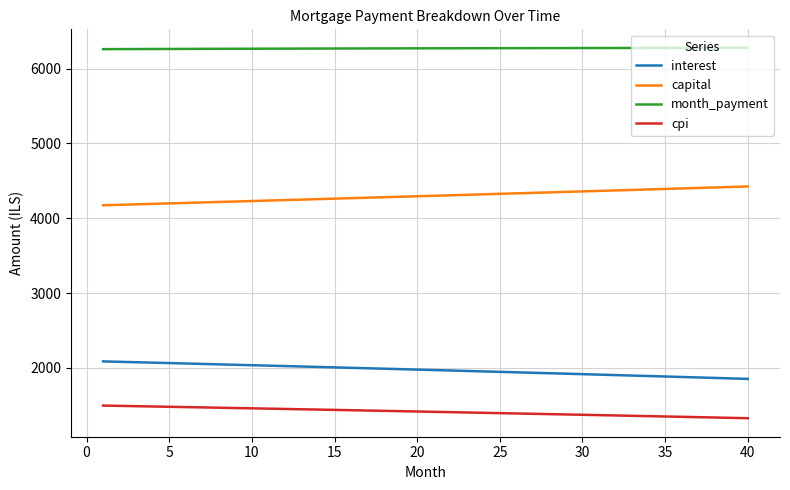

What is the difference between the maximum and minimum values in the capital series?

251.2